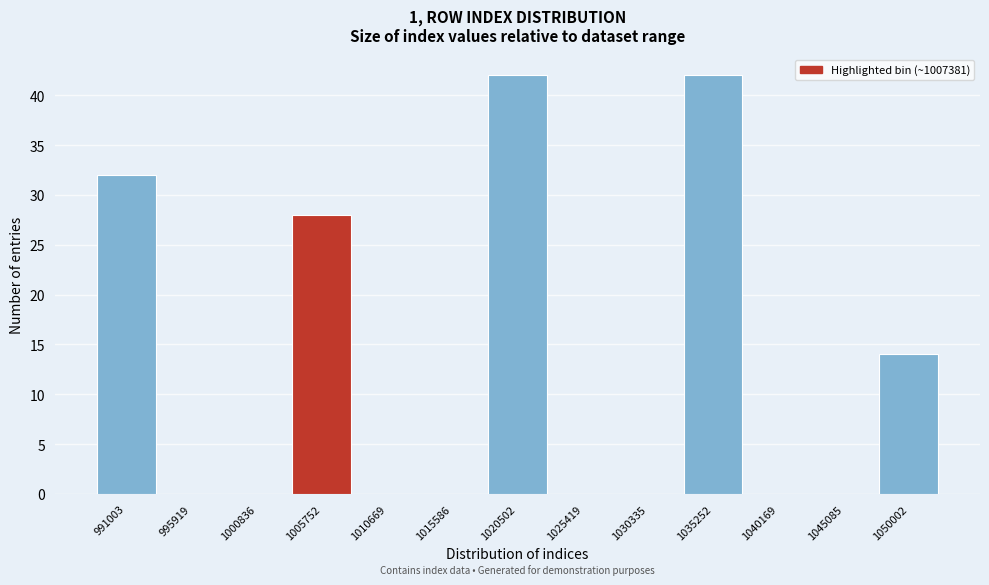

Reading left to right, list all the values displayed in this chart.

991003=32	995919=0	1000836=0	1005752=28	1010669=0	1015586=0	1020502=42	1025419=0	1030335=0	1035252=42	1040169=0	1045085=0	1050002=14